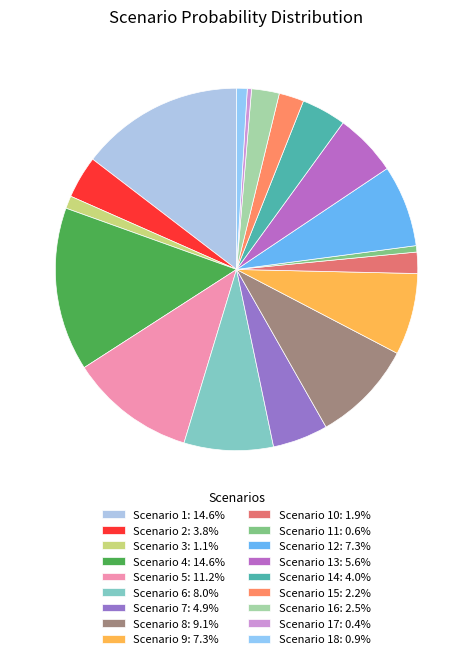

Is there any slice that represents more than half of the pie?

No